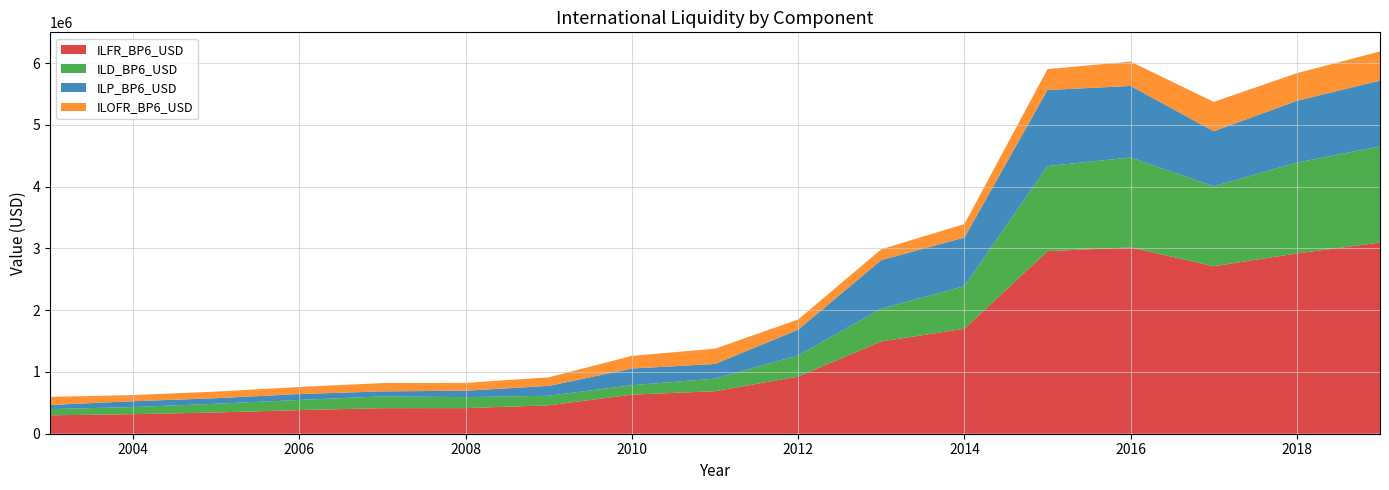

The value of ILFR_BP6_USD at 2014 is 1700244.6. True or false?

True